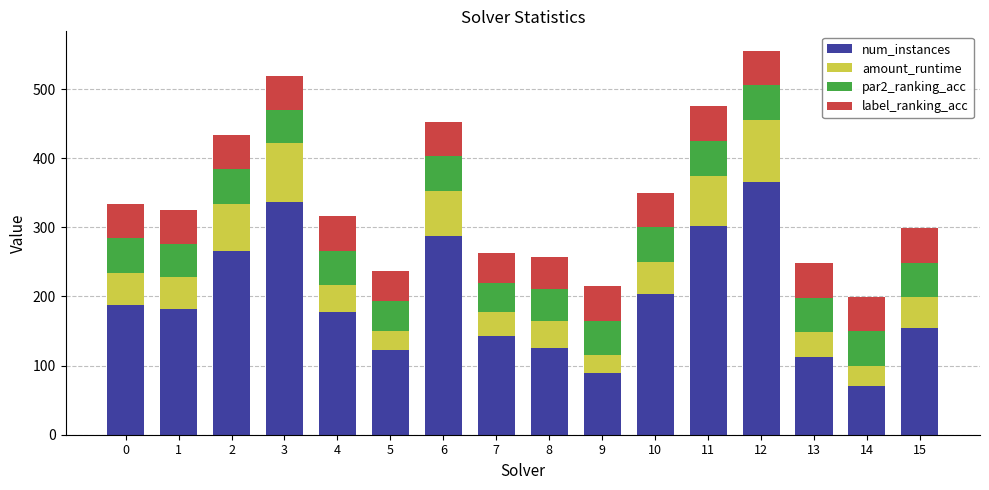

What is the difference between the num_instances values at 4 and 2?

89.0